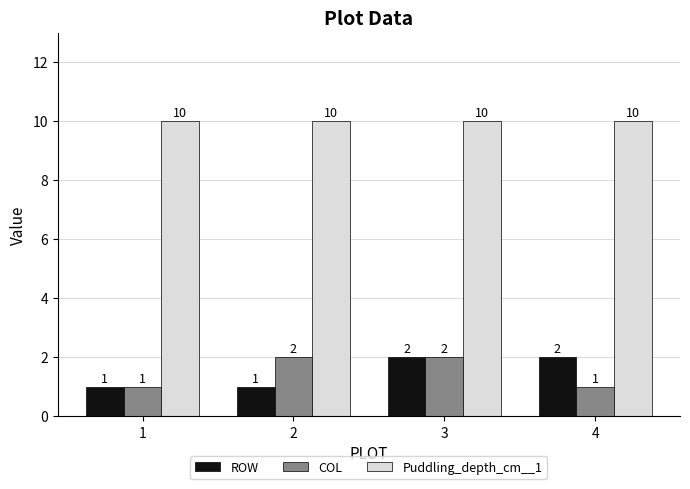

What is the spread (max minus min) of values at 4?

9